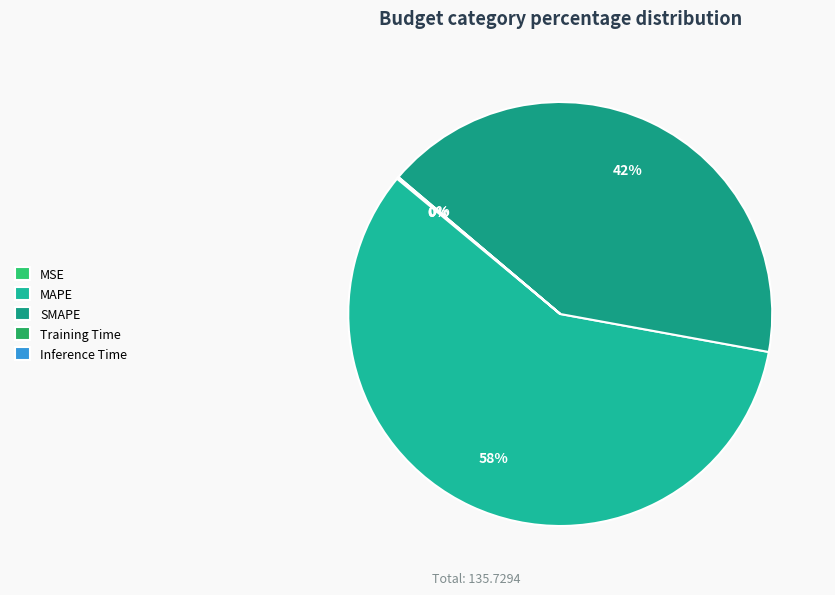

What portion of the pie excludes MSE?

99.9%